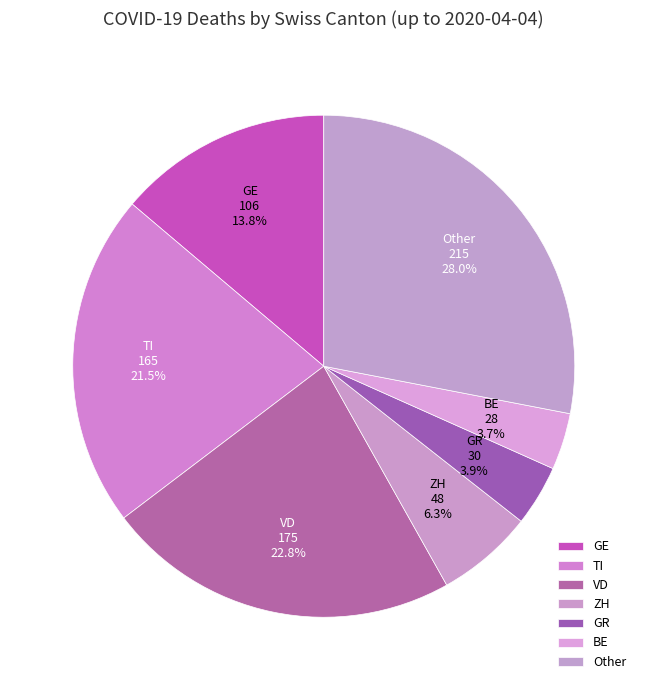

Which has a higher value, VD or GR?

VD